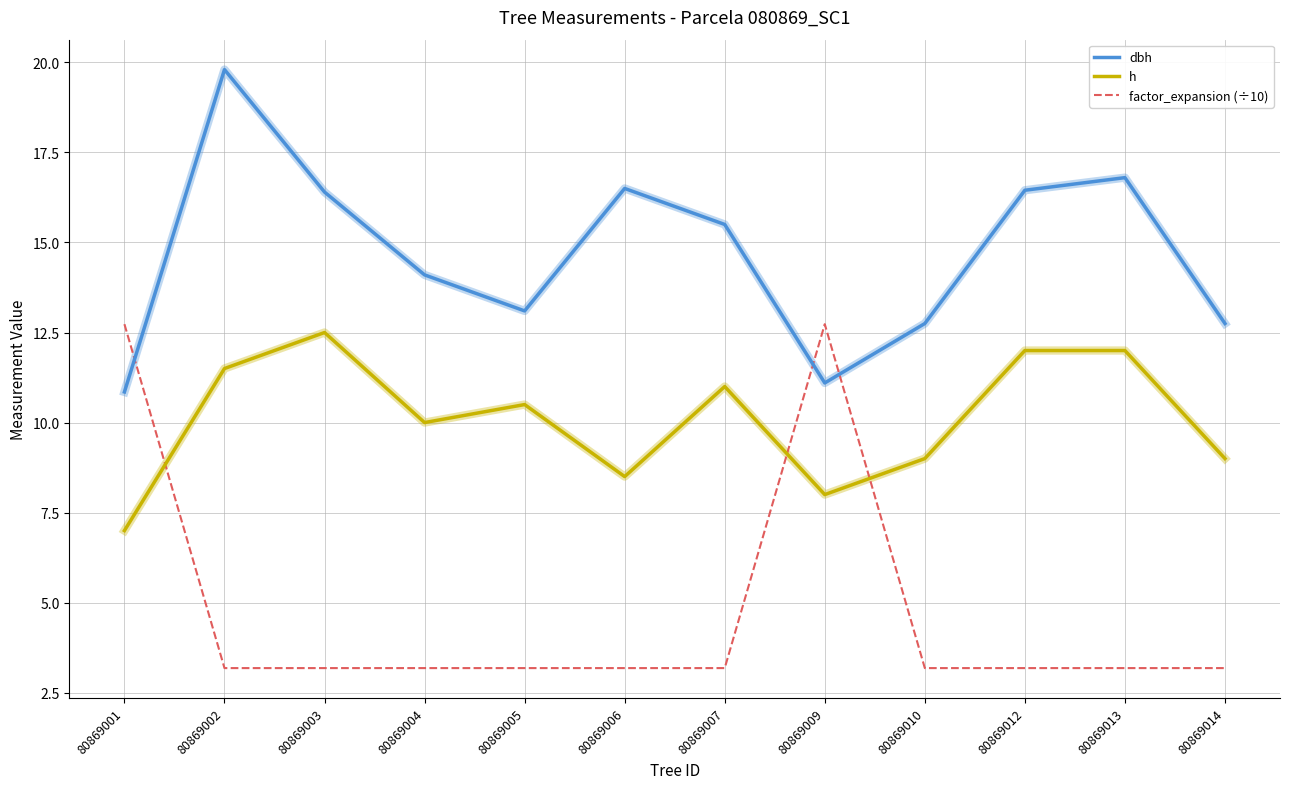

What is the difference between the dbh values at 80869005 and 80869002?

6.7